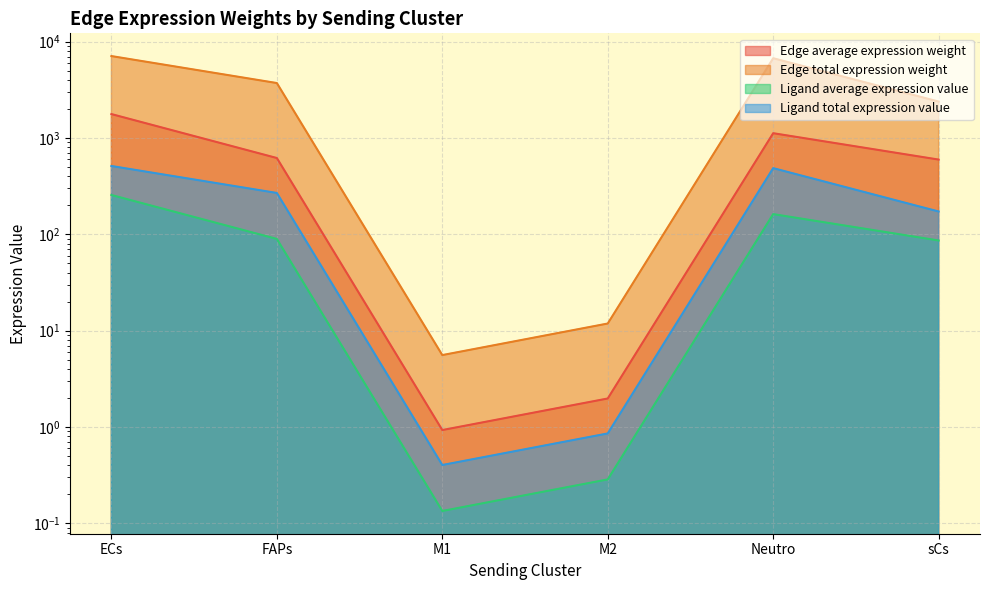

What is the label of the 2nd point from the right?

Neutro